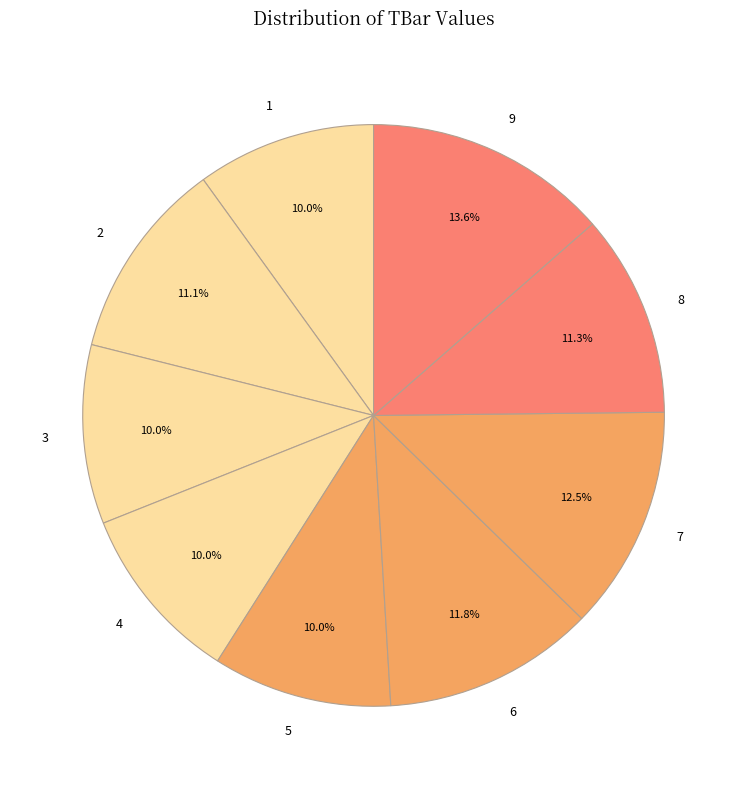

What is the largest slice in the pie chart?

9